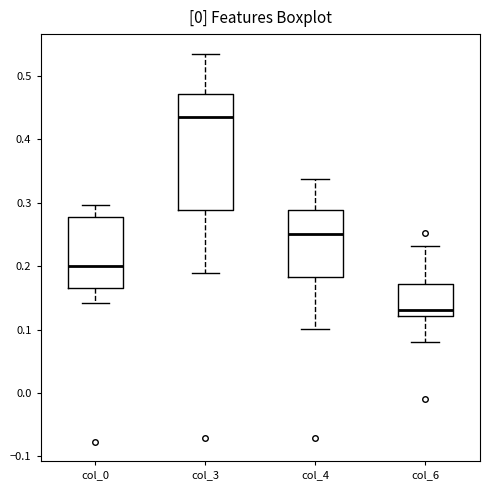

Which box is the tallest, from its lower edge to its upper edge?

col_3